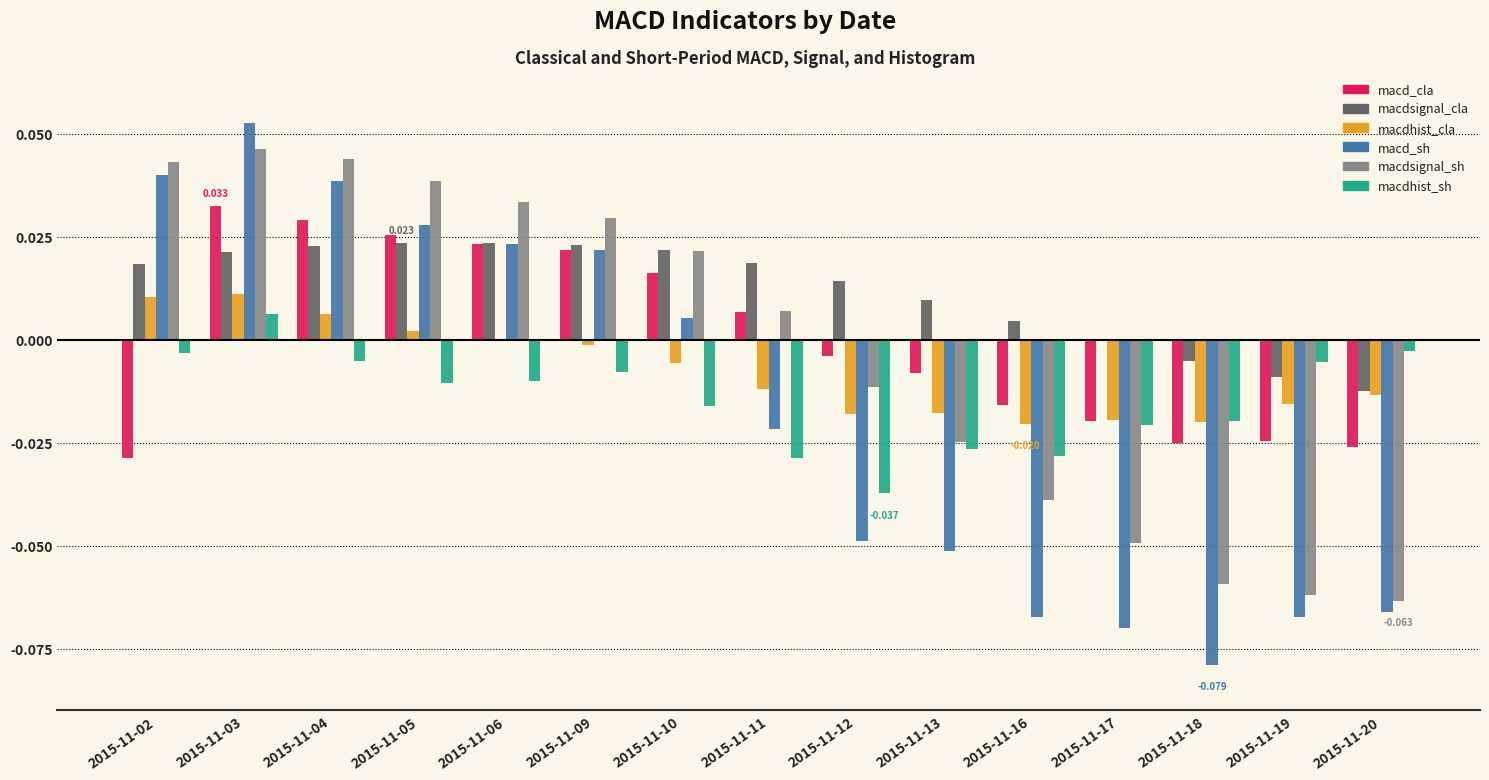

How many series are shown in this chart?

6